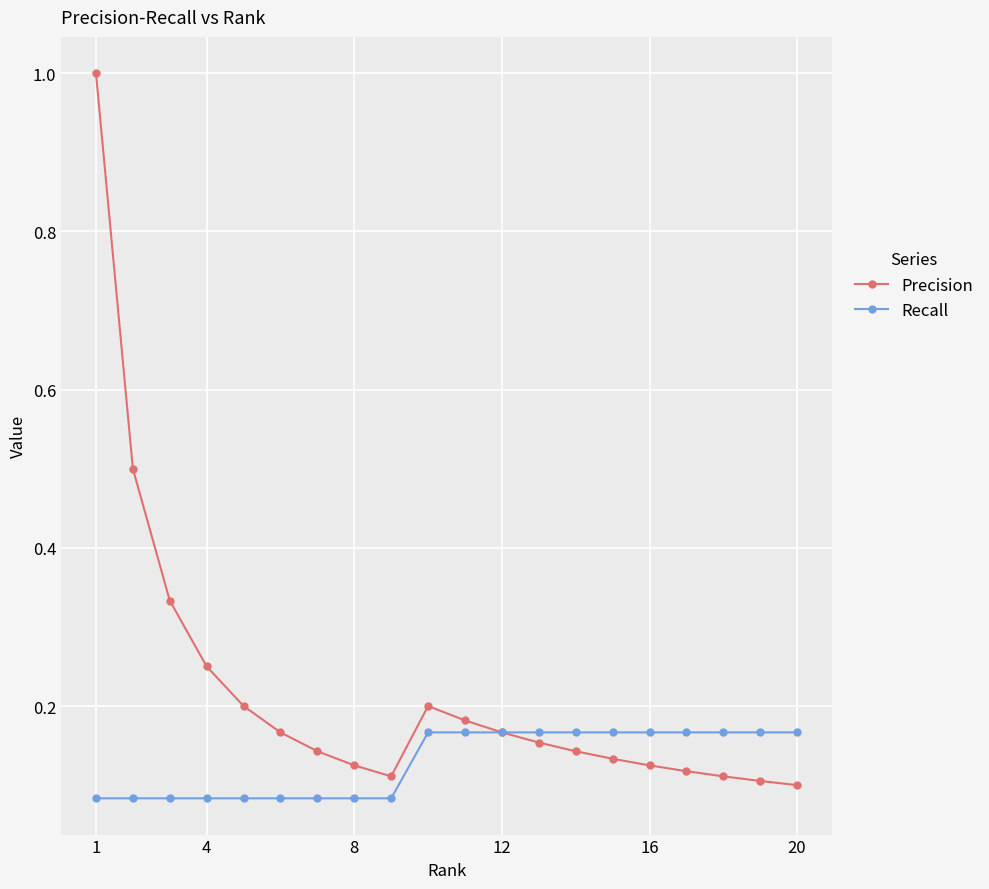

Rank the series by their average value, from highest to lowest.

Precision, Recall